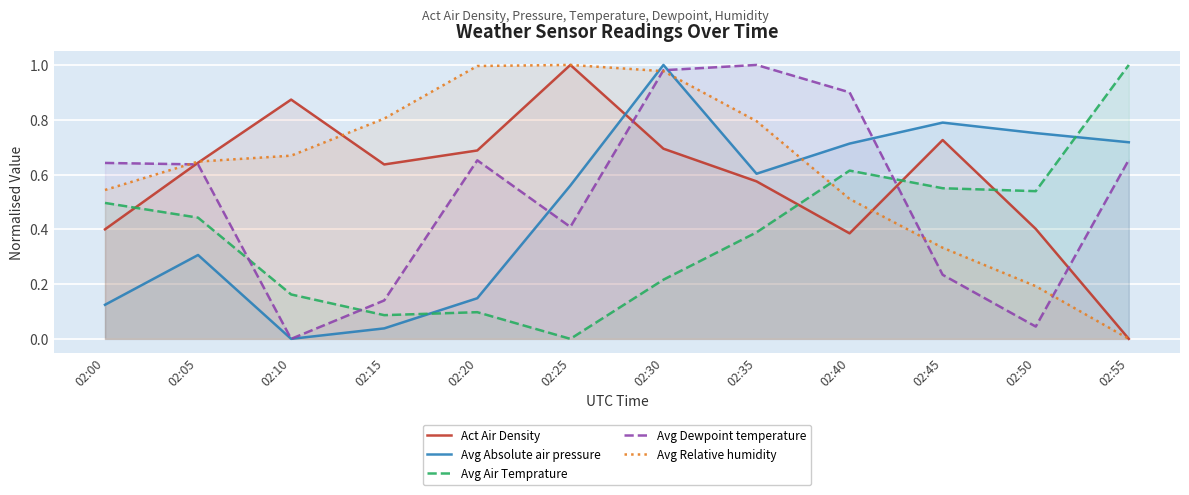

What are all the series names shown in the legend?

Act Air Density, Avg Absolute air pressure, Avg Air Temprature, Avg Dewpoint temperature, Avg Relative humidity